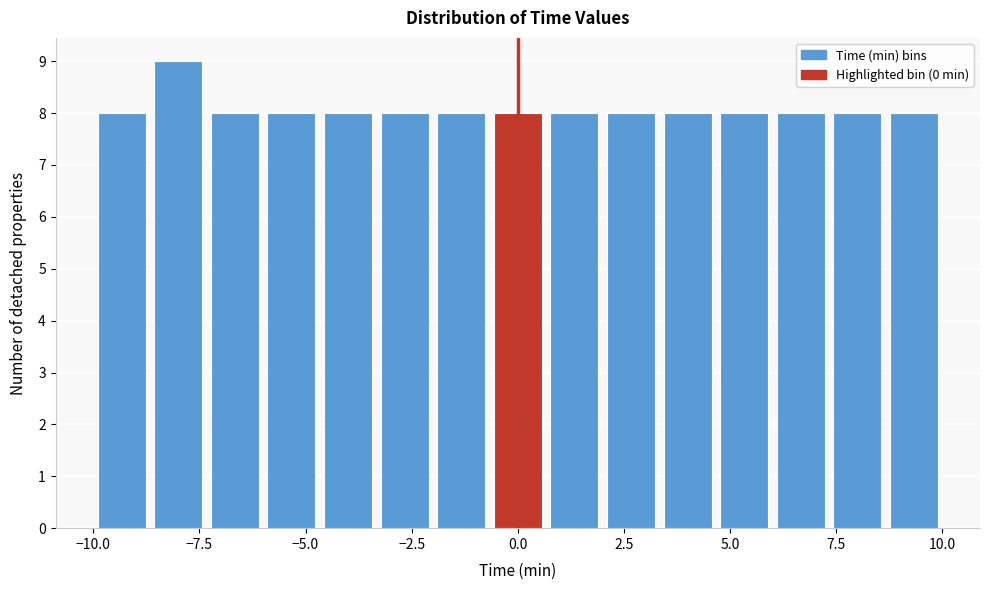

Read against the x-axis, roughly where is the centre of the tallest bar?

-8.0